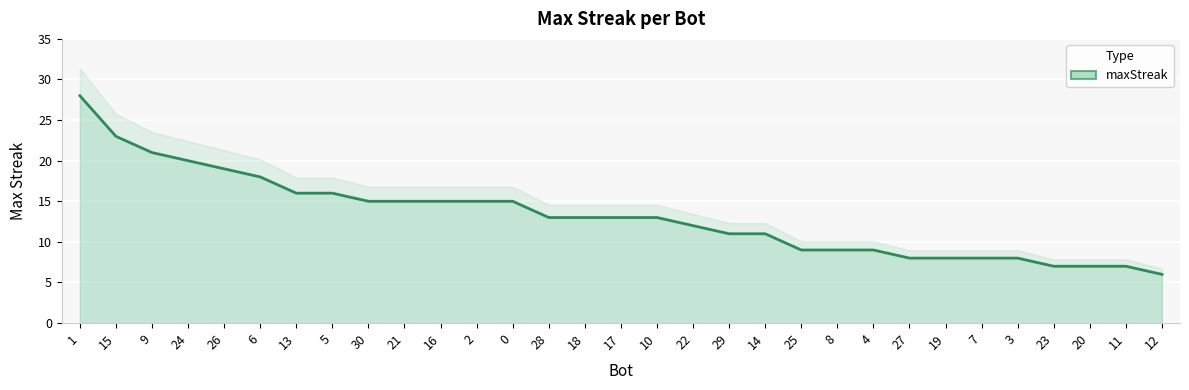

Reading left to right, transcribe all the data shown in this chart.

1=28	15=23	9=21	24=20	26=19	6=18	13=16	5=16	30=15	21=15	16=15	2=15	0=15	28=13	18=13	17=13	10=13	22=12	29=11	14=11	25=9	8=9	4=9	27=8	19=8	7=8	3=8	23=7	20=7	11=7	12=6